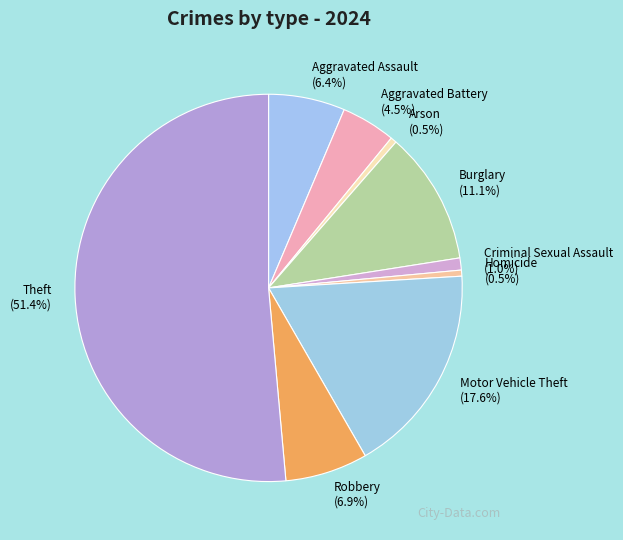

Combined, do Homicide and Theft account for over 50%?

Yes